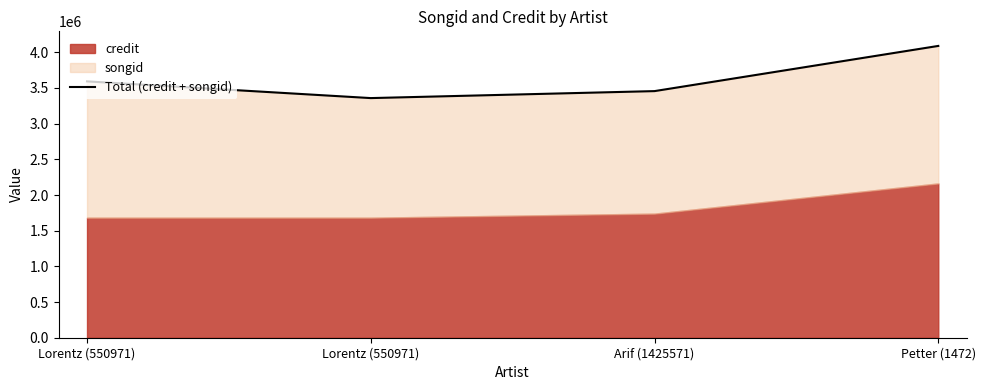

The value at Arif (1425571) is 5698974. True or false?

False